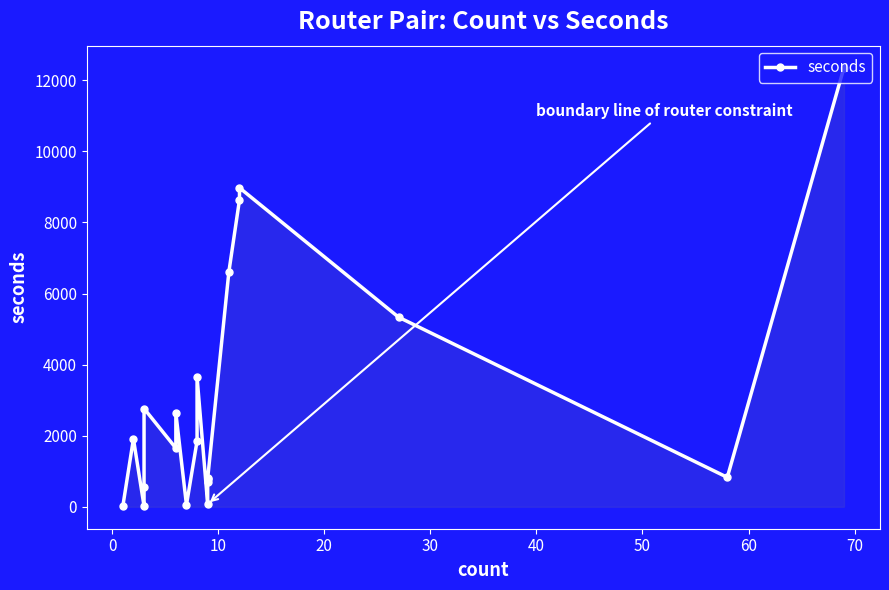

How many interior local valleys (lower than both neighbors) does the data have?

5